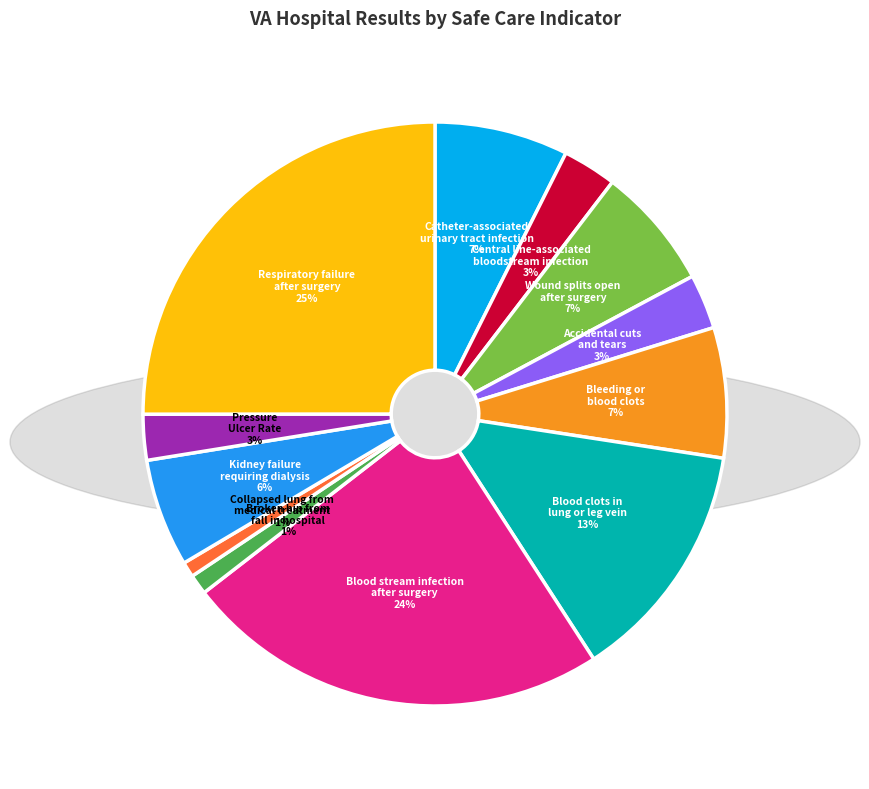

Is there any slice that represents more than half of the pie?

No